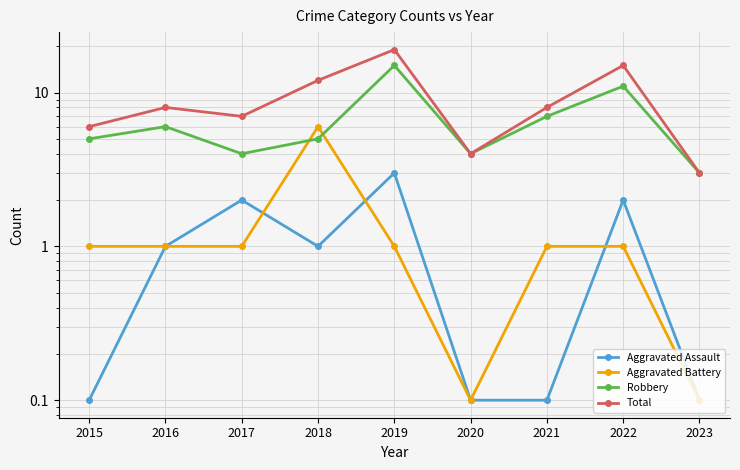

At which label is Aggravated Assault closest to 1?

2016